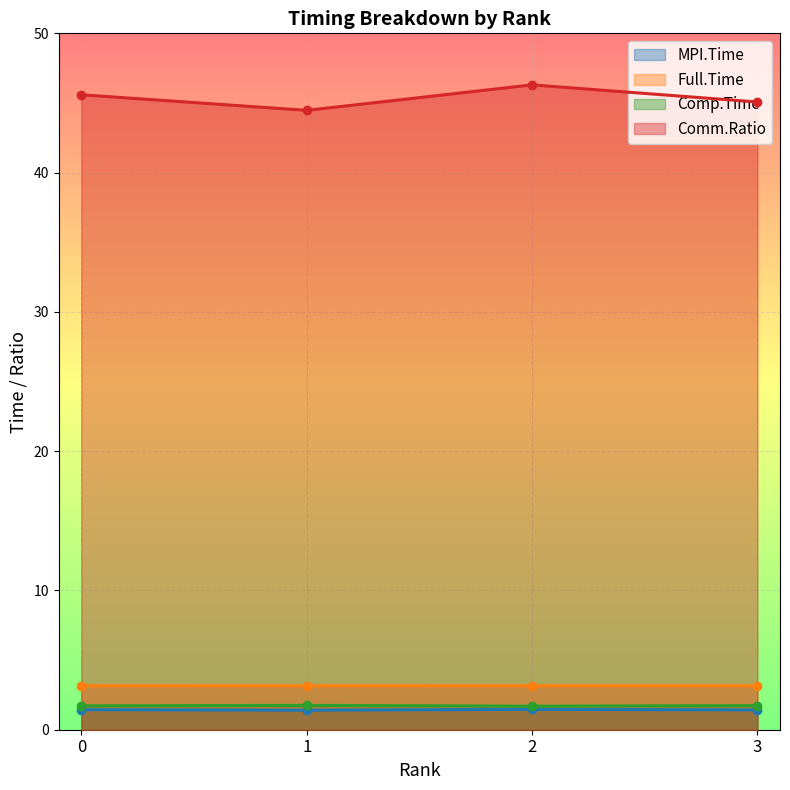

How many lines are shown in the chart?

4